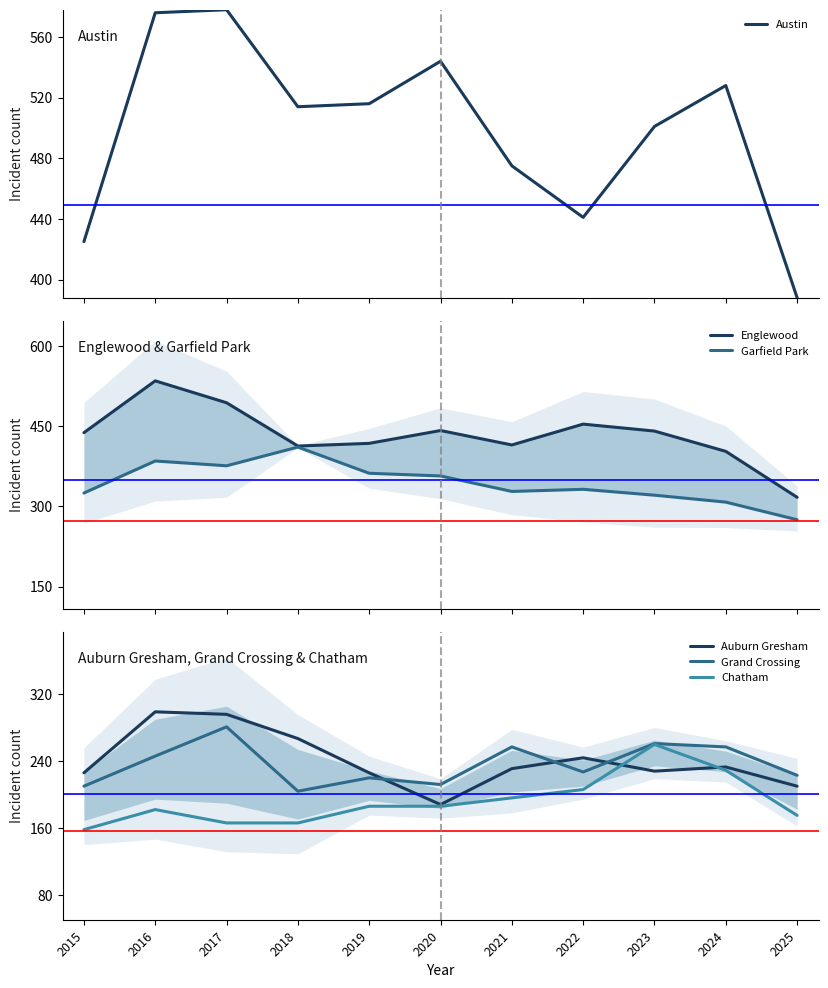

What is the approximate value of Auburn Gresham at 2024, to the nearest 50?

250